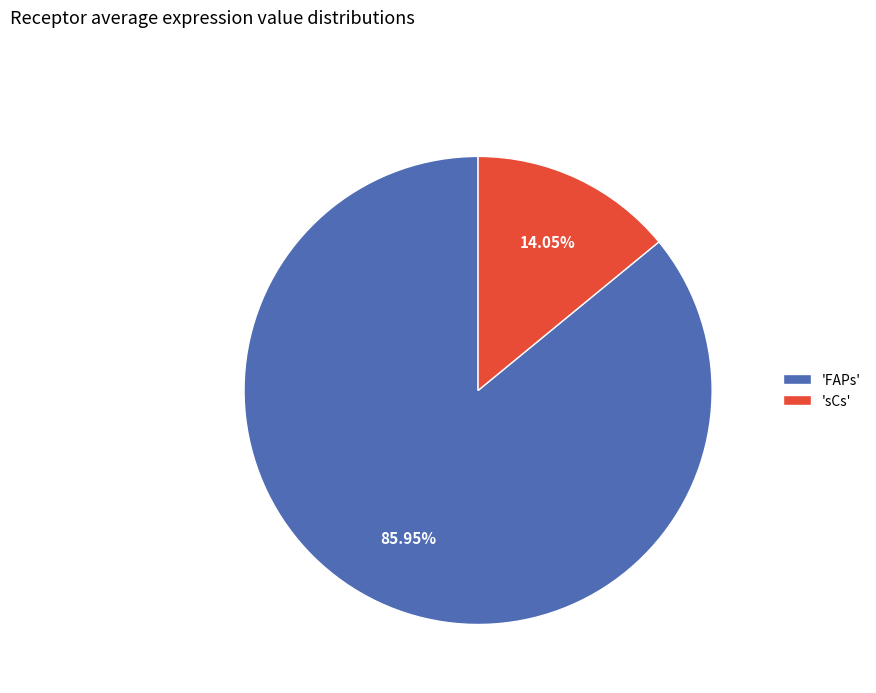

Is there any slice that represents more than half of the pie?

Yes